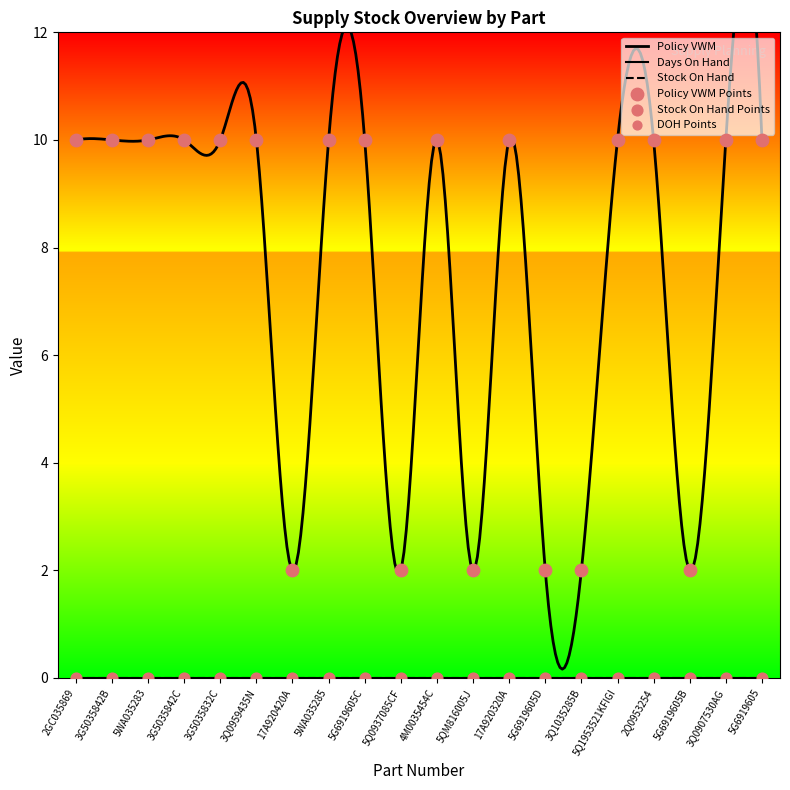

Is the value of DOH at 2GC035869 greater than the value of Policy VWM at 3Q0959435N?

No